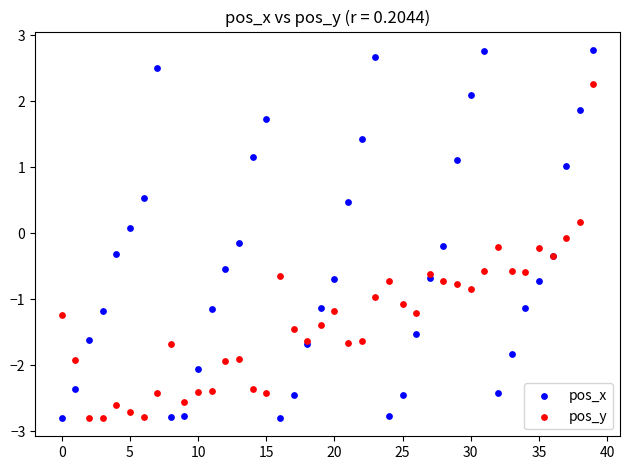

Which series contains the highest Y value?

pos_x